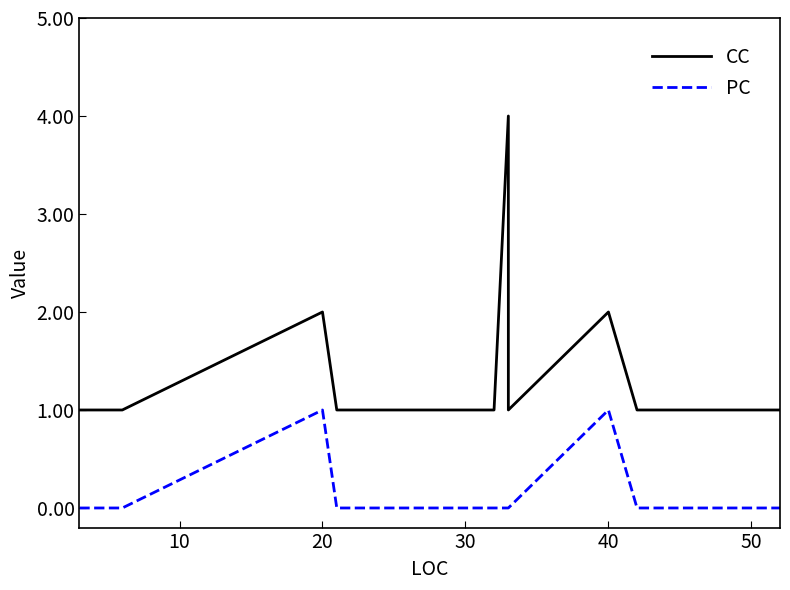

True or false: CC and PC intersect in this chart.

False